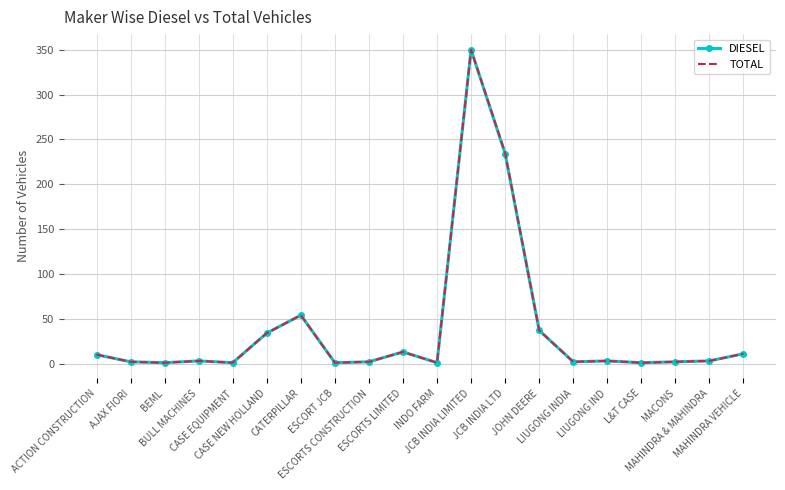

What is the difference between the TOTAL values at ESCORTS CONSTRUCTION and INDO FARM?

1